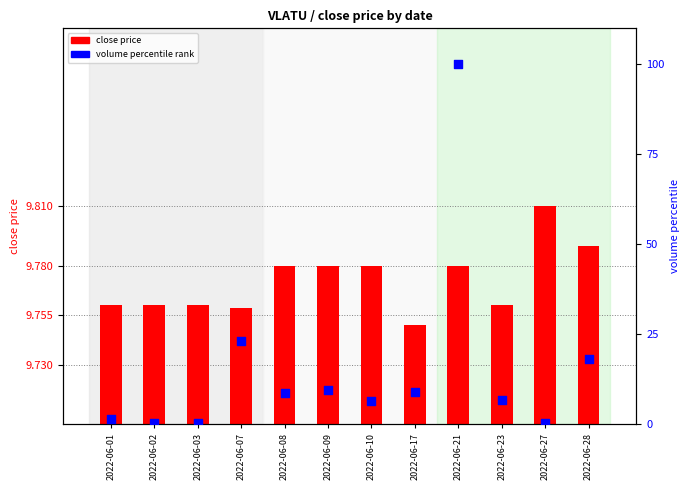

At how many categories does at least one series exceed 66?

1